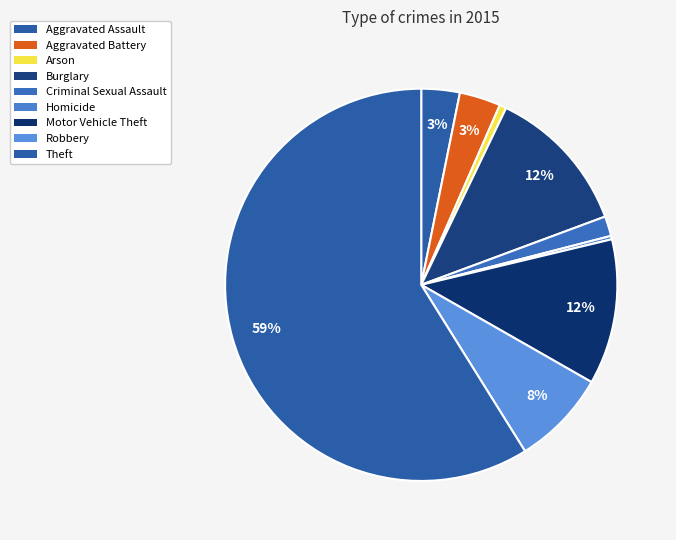

Is there a majority slice in this chart?

Yes